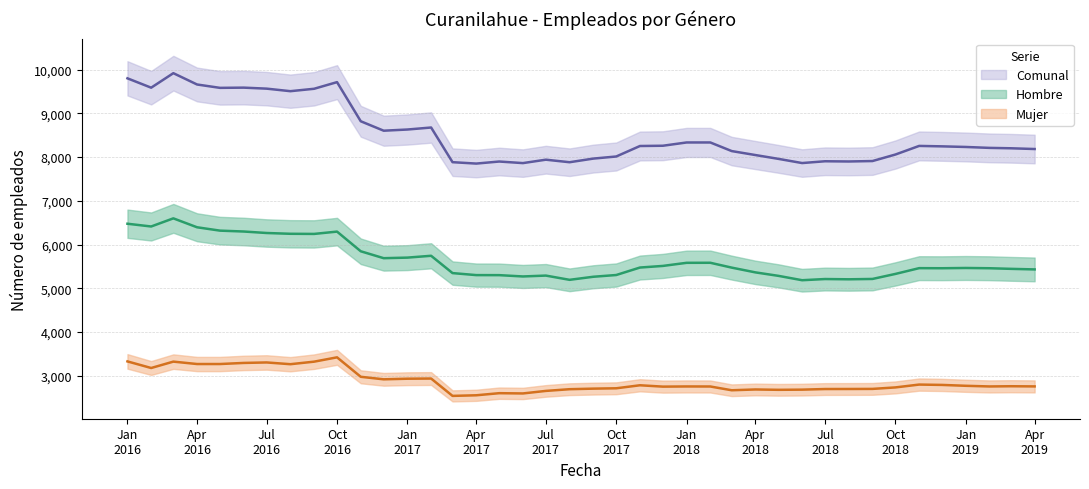

List the labels in order of Mujer value, largest first.

2016-10, 2016-01, 2016-03, 2016-09, 2016-07, 2016-06, 2016-04, 2016-05, 2016-08, 2016-02, 2016-11, 2017-02, 2017-01, 2016-12, 2018-11, 2018-12, 2017-11, 2019-01, 2019-03, 2019-04, 2018-01, 2019-02, 2018-02, 2017-12, 2018-10, 2017-10, 2017-09, 2018-09, 2018-08, 2018-07, 2017-08, 2018-04, 2018-06, 2018-05, 2018-03, 2017-07, 2017-05, 2017-06, 2017-04, 2017-03